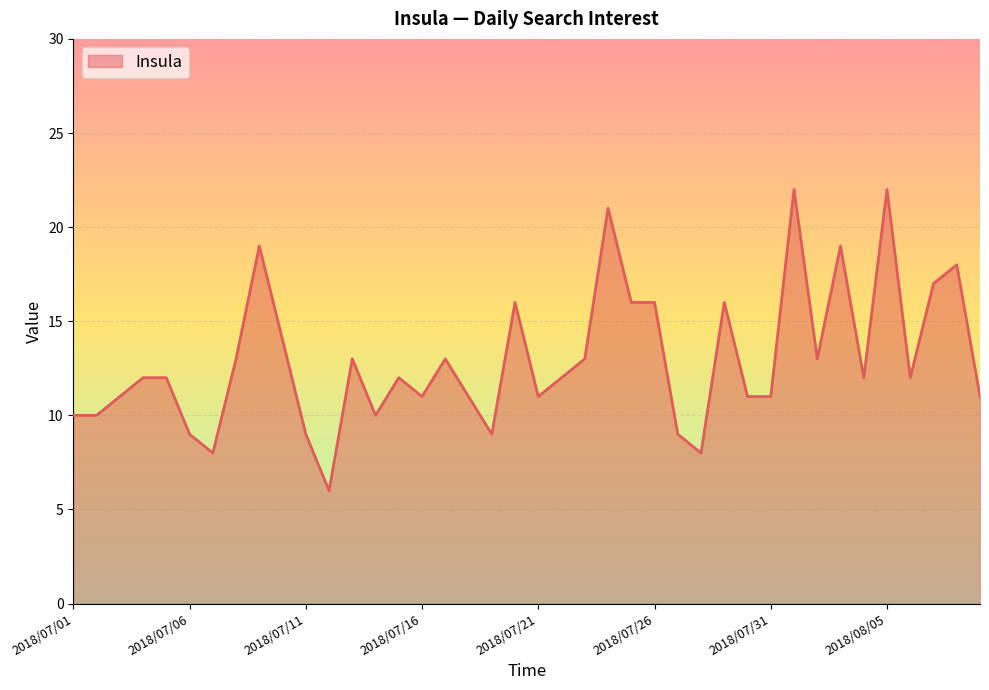

What is the greatest value displayed?

22